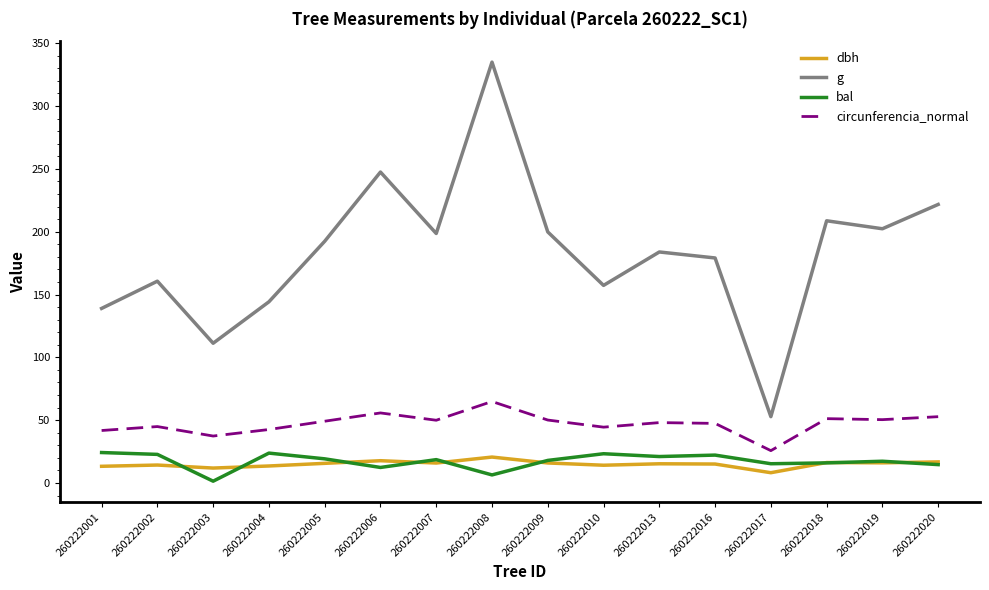

The value of circunferencia_normal at 260222017 is 25.8. True or false?

True